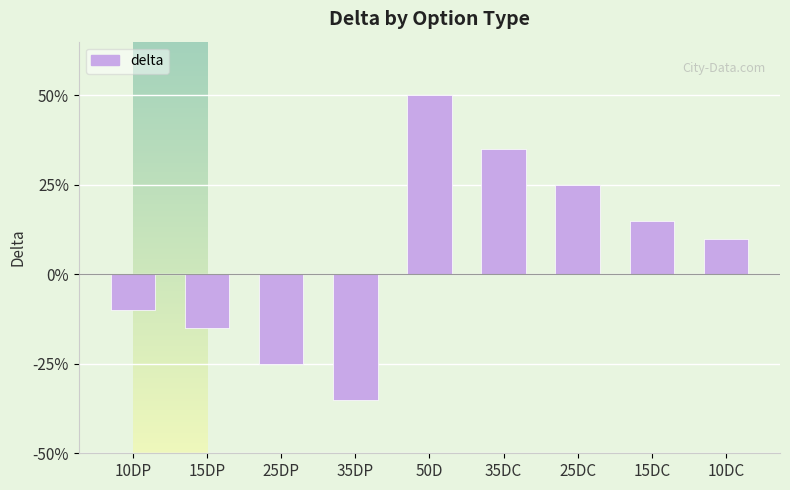

Which category has the highest value across all series?

50D